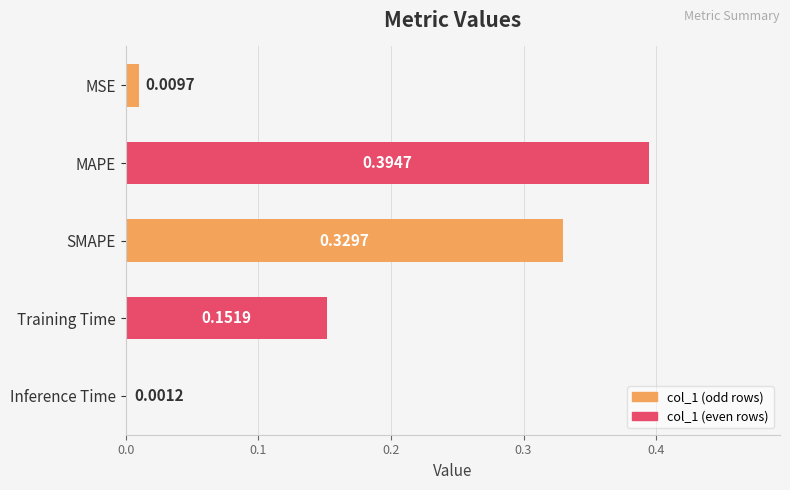

Which has a higher value, MAPE or MSE?

MAPE